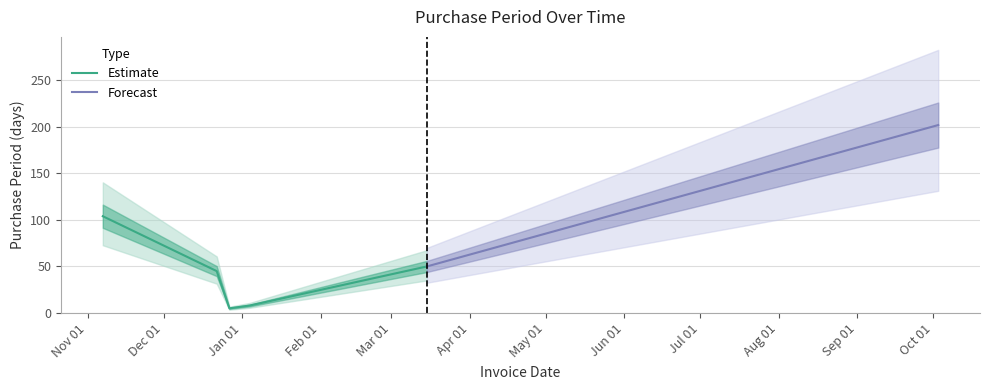

Reading right to left, what are all the values shown in this chart?

202	50	20	8	5	45	104